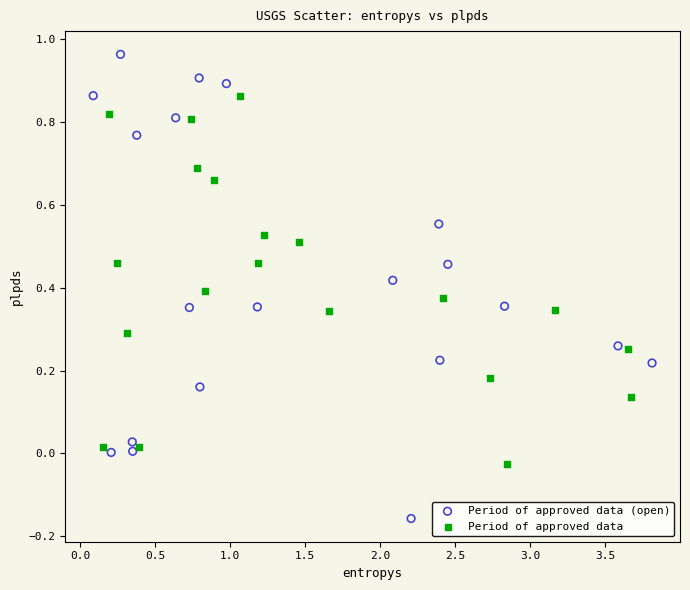

Which series reaches the minimum Y coordinate?

Period of approved data (open)